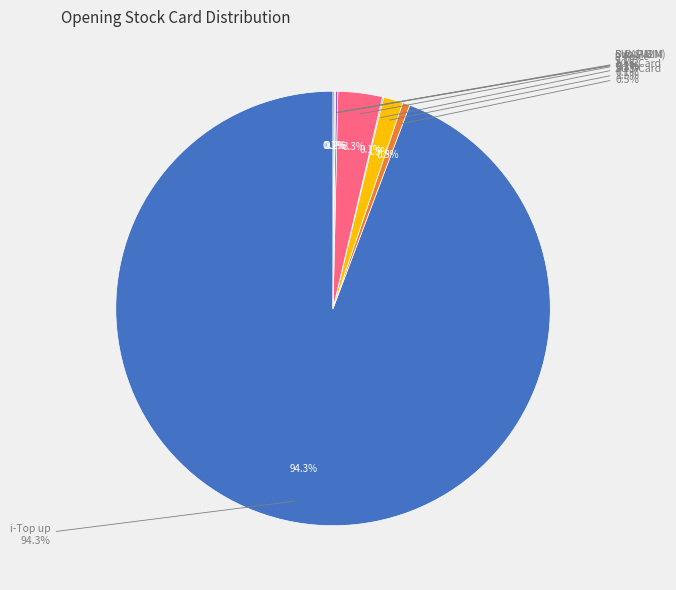

To the nearest percent, what is the average slice percentage?

12%